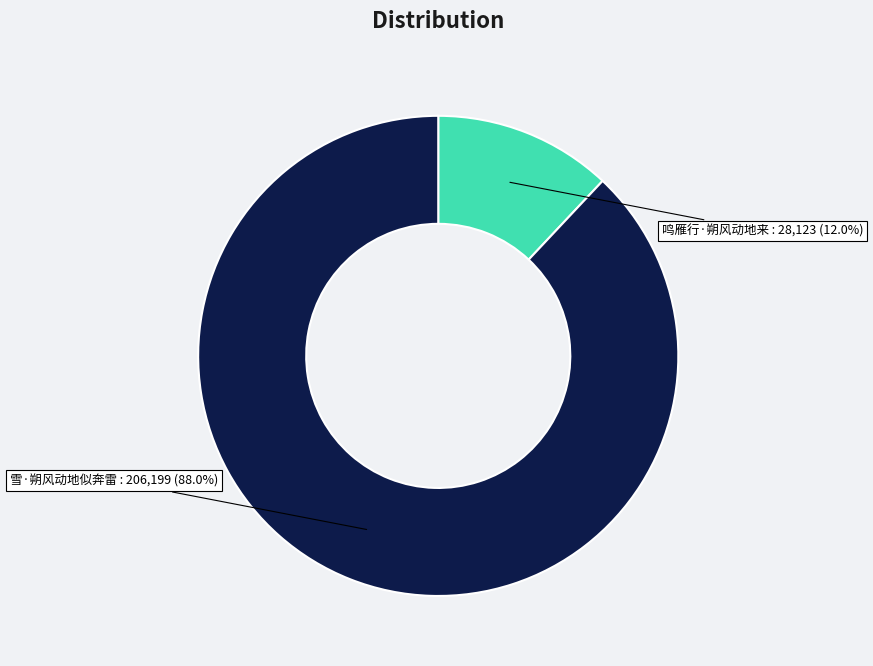

Which category has the biggest portion of the pie?

雪·朔风动地似奔雷